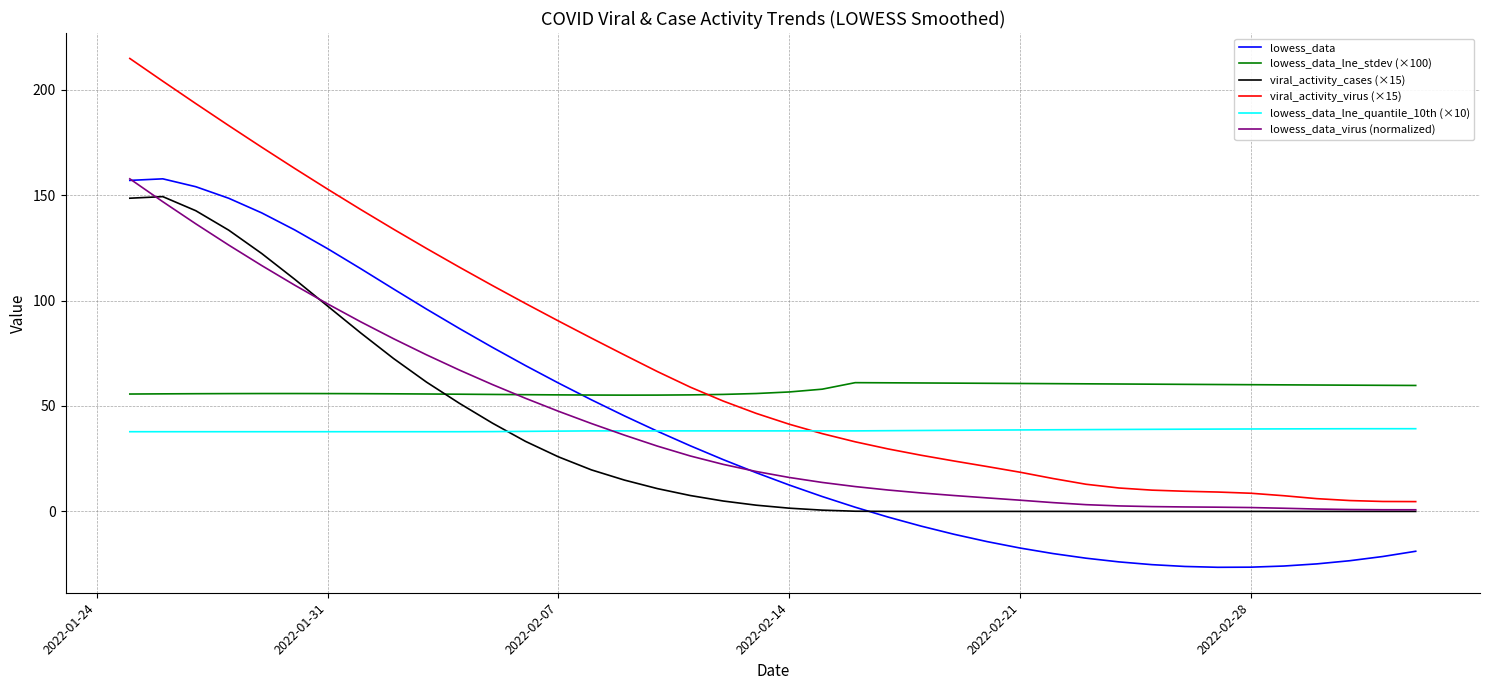

Which series has the widest spread of values?

viral_activity_virus (×15)